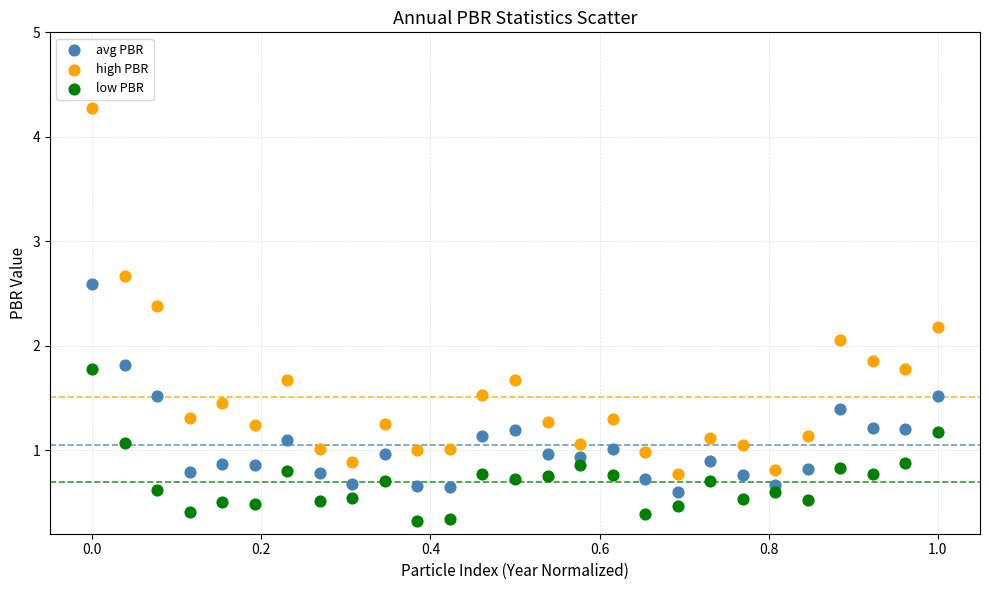

Which series reaches the minimum Y coordinate?

low PBR